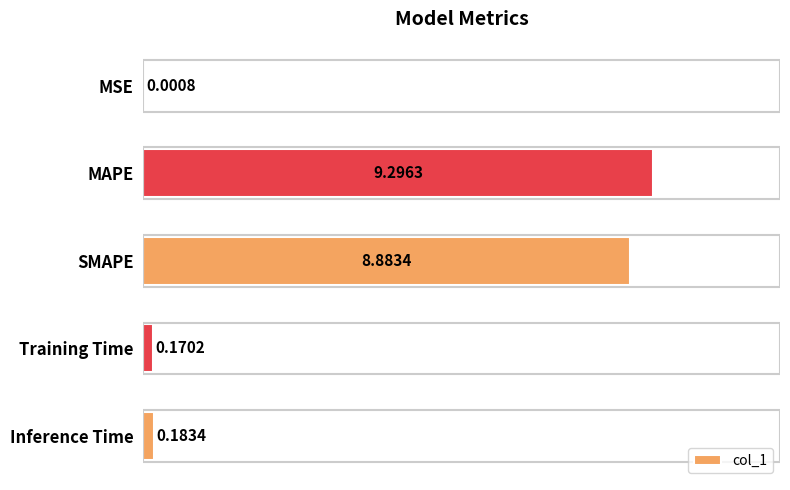

Are the bars horizontal?

Yes